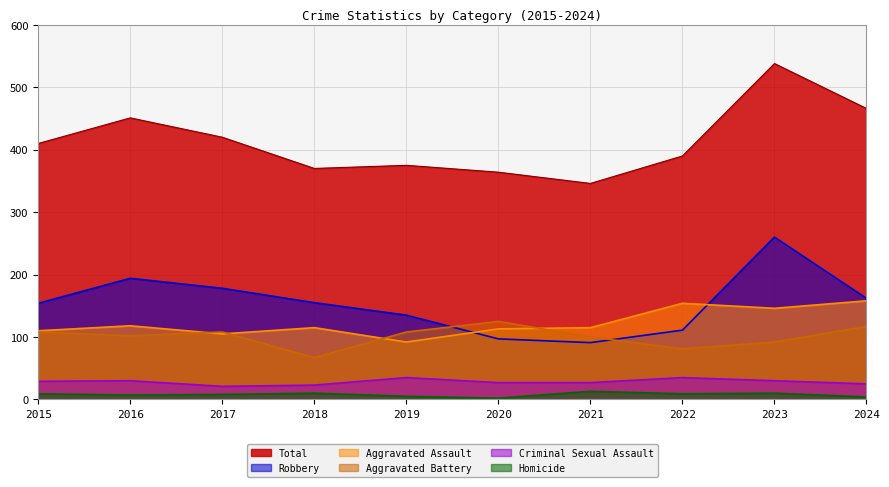

Where does the Aggravated Battery series first go above 108?

2020